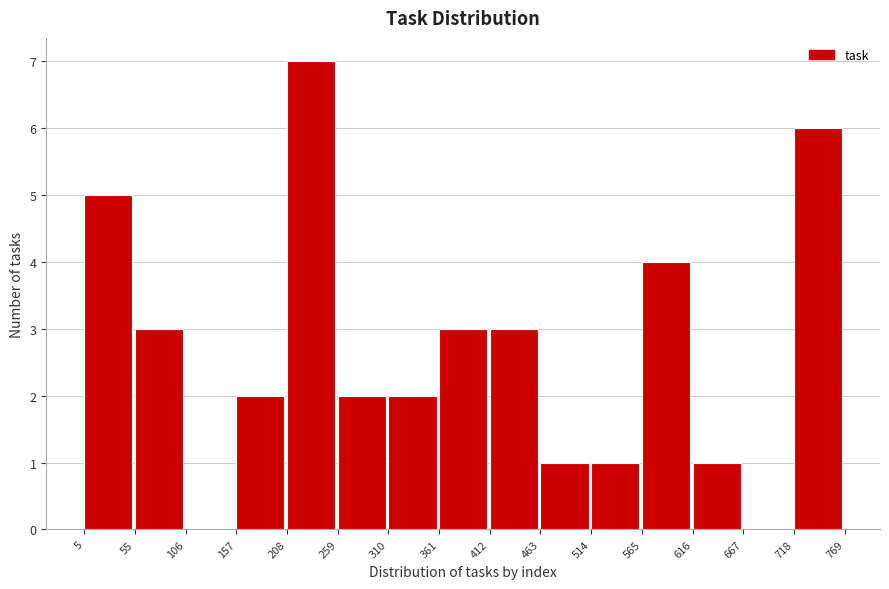

Reading left to right, transcribe this chart: for each bar, give the range it covers on the x-axis and its height. The values are not printed on the chart, so give them approximately, as read against the axis.

5 to 55: 5
55 to 106: 3
106 to 157: 0
157 to 208: 2
208 to 259: 7
259 to 310: 2
310 to 361: 2
361 to 412: 3
412 to 463: 3
463 to 514: 1
514 to 565: 1
565 to 616: 4
616 to 667: 1
667 to 718: 0
718 to 769: 6